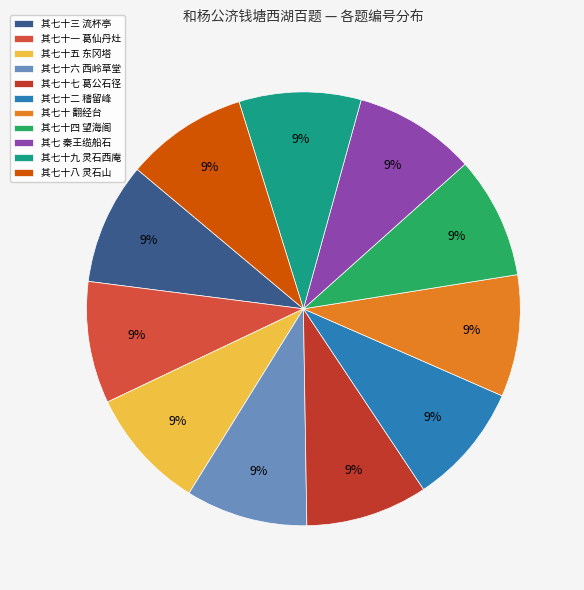

What percentage is NOT represented by 其七 秦王缆船石?

90.9%